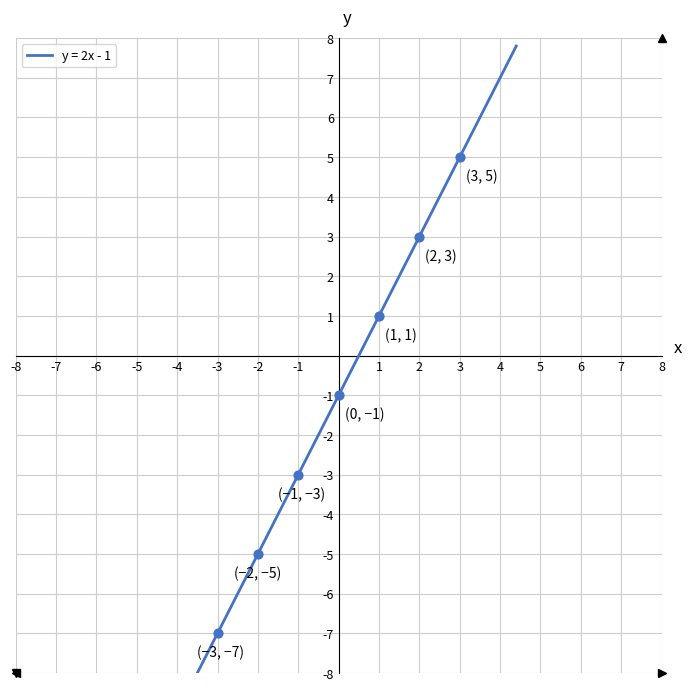

What is the range of Y values (max minus min)?

12